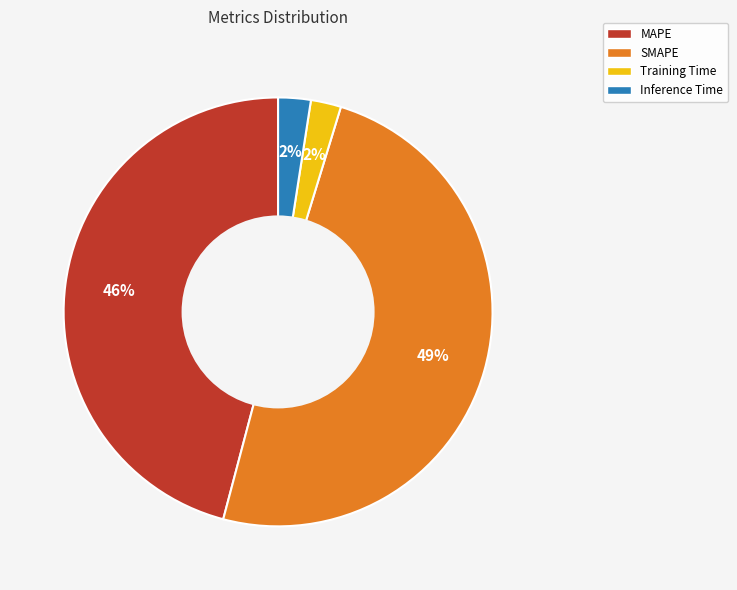

To the nearest percent, what percentage of the pie is Training Time?

2%